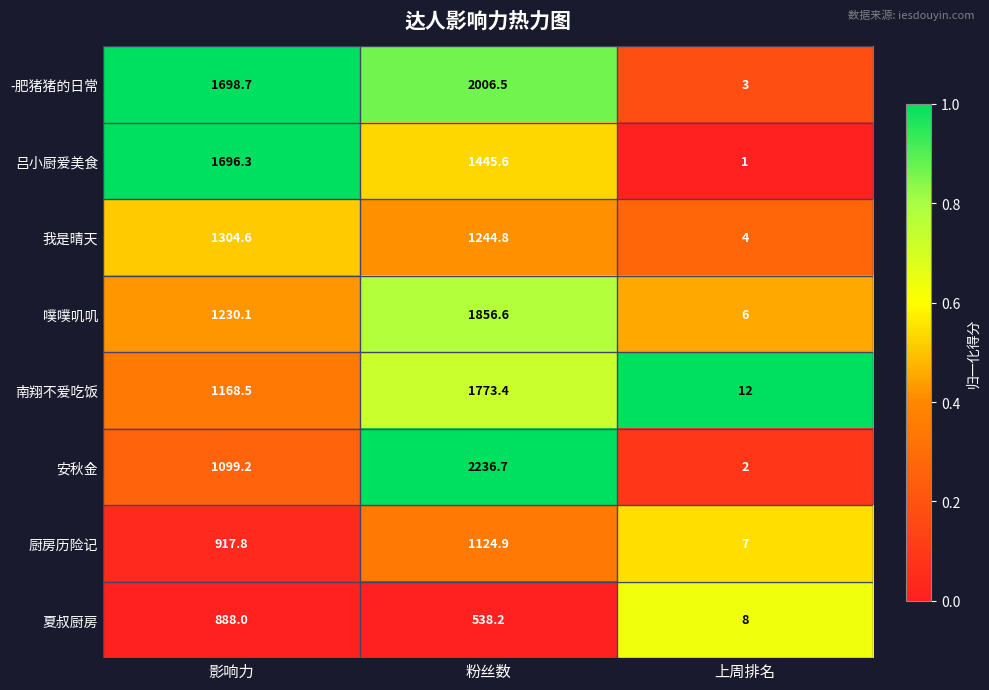

Between 影响力 and 上周排名, which series saw the biggest shift?

-肥猪猪的日常